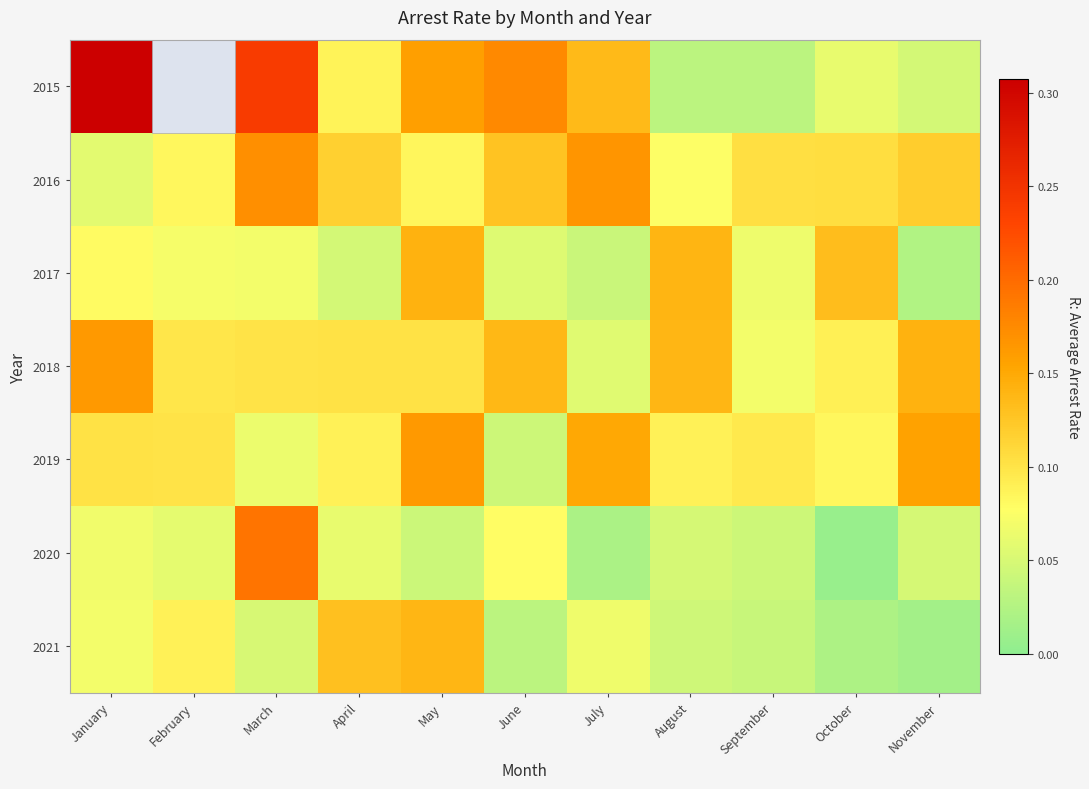

How many distinct data groups are displayed?

7